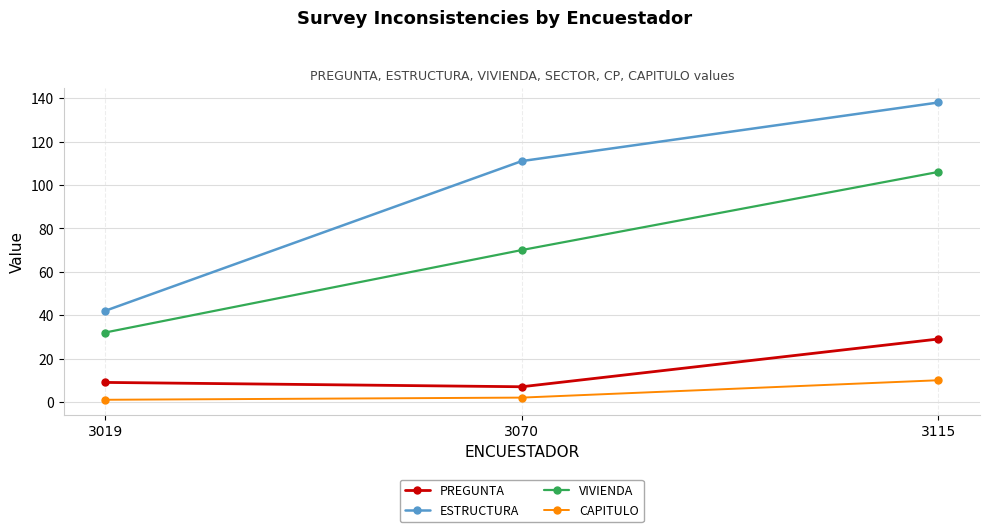

Between 3019 and 3070, which series saw the biggest shift?

ESTRUCTURA